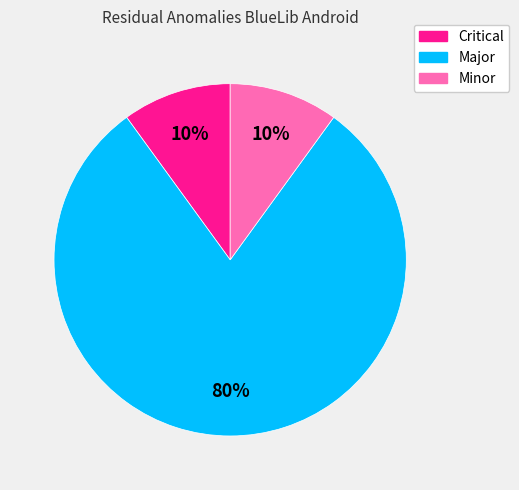

To the nearest percent, what portion does Minor represent?

10%